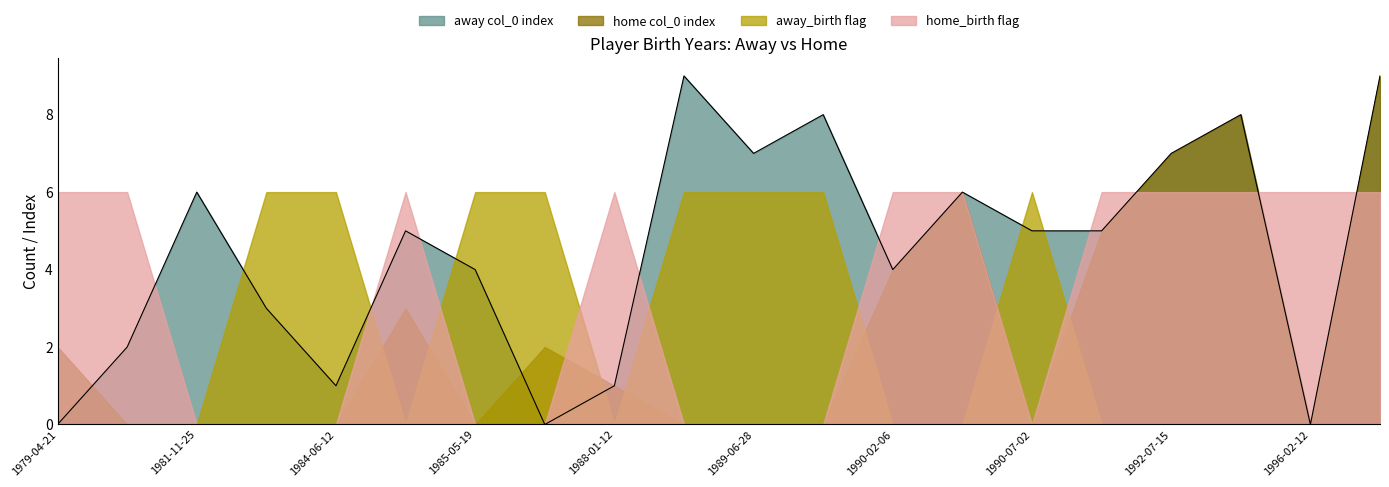

True or false: home col_0 index has a value of 4 at 1984-06-12.

False